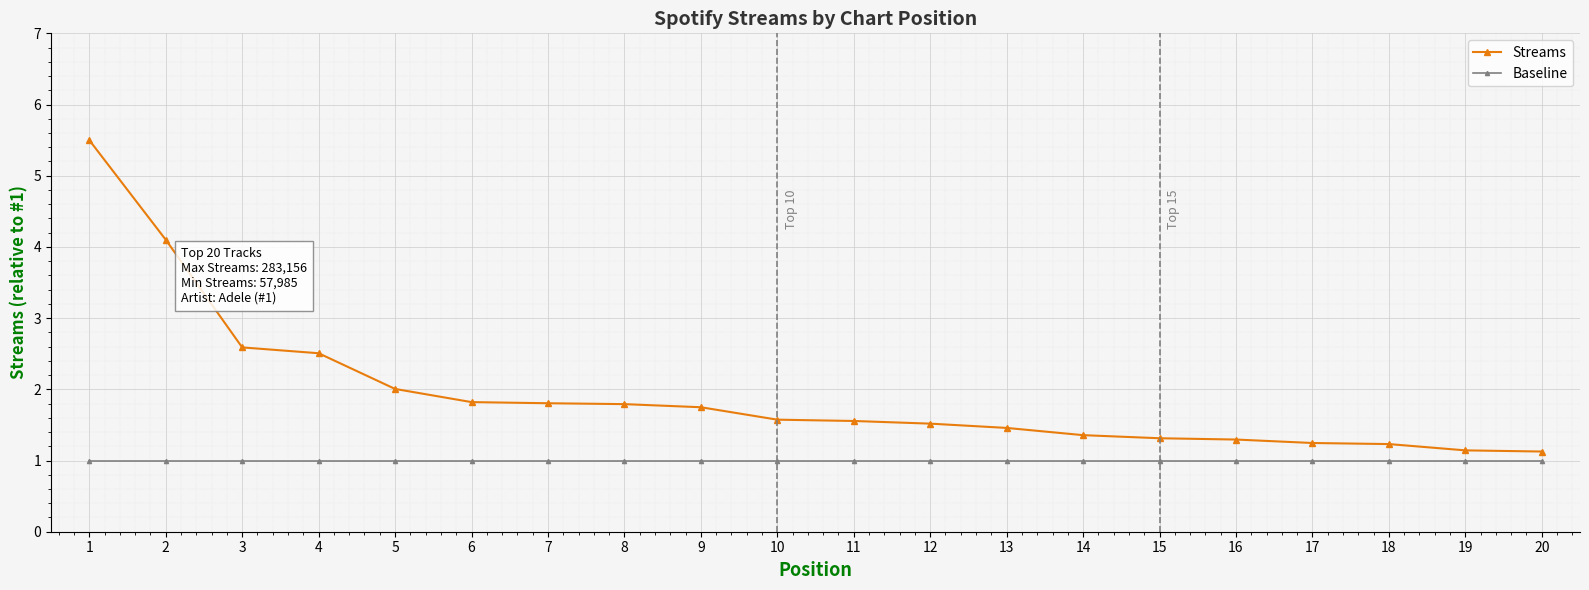

Rank the series by their maximum value, from lowest to highest.

Baseline, Streams